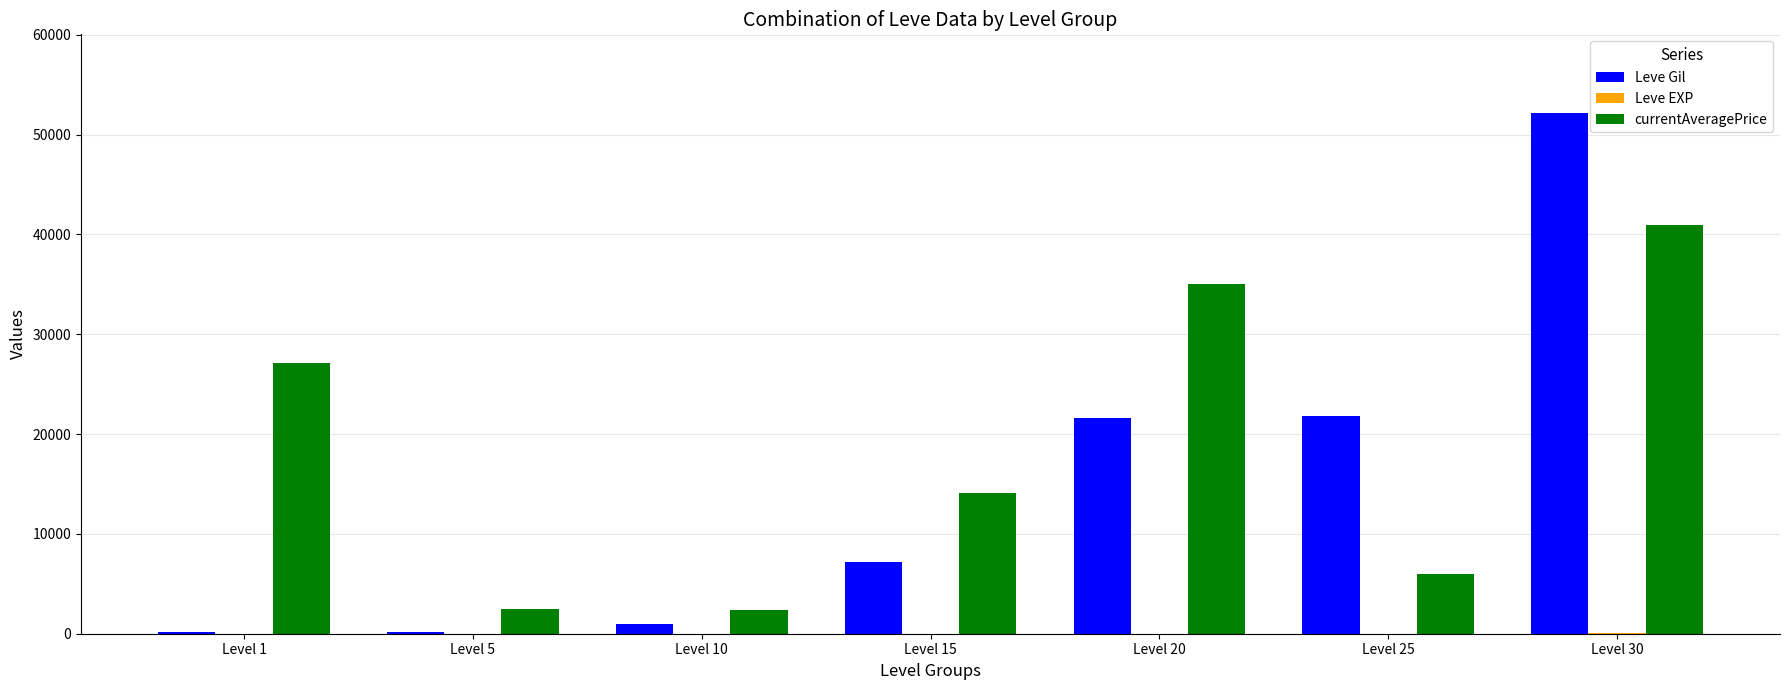

At which label is Leve Gil closest to 26190?

Level 25